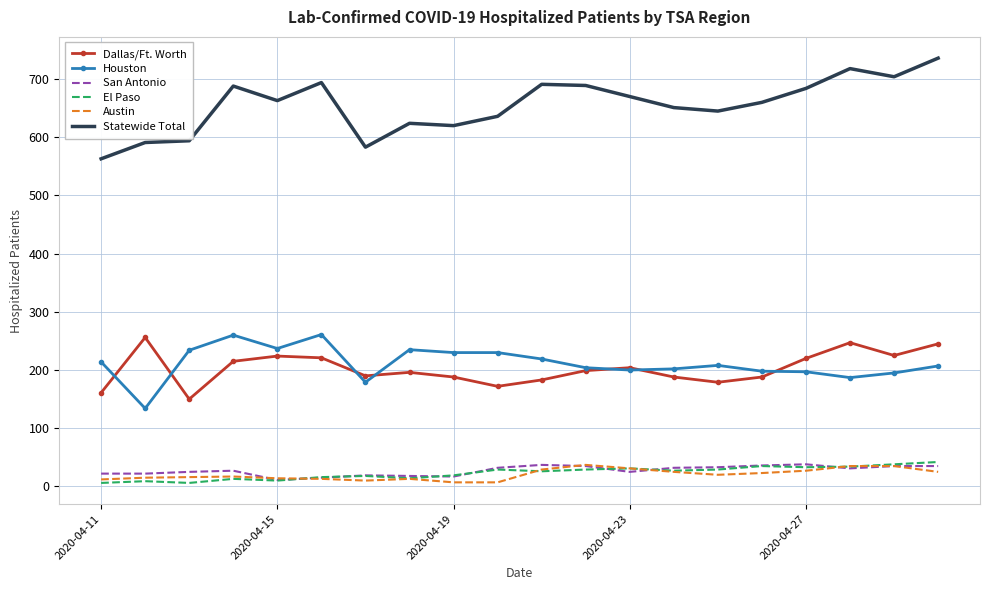

What is the highest value of the Houston series?

261